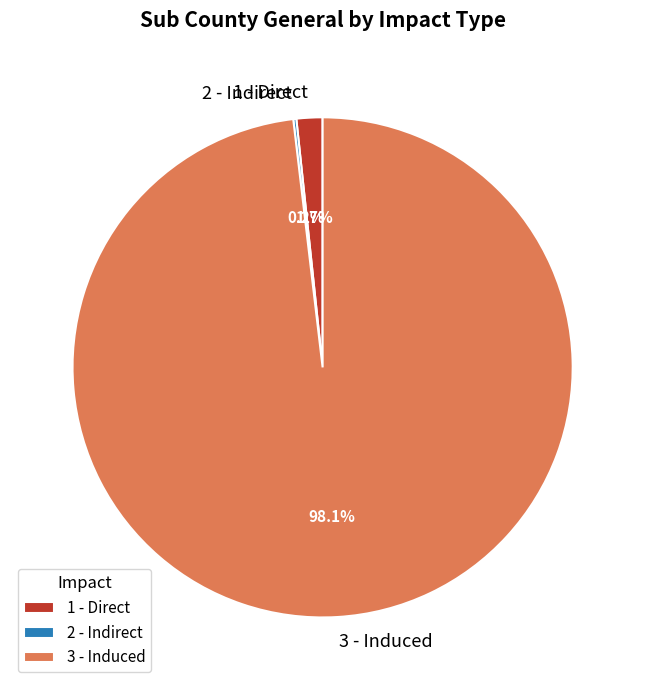

To the nearest percent, what is the difference between the largest and smallest slice percentages?

98%